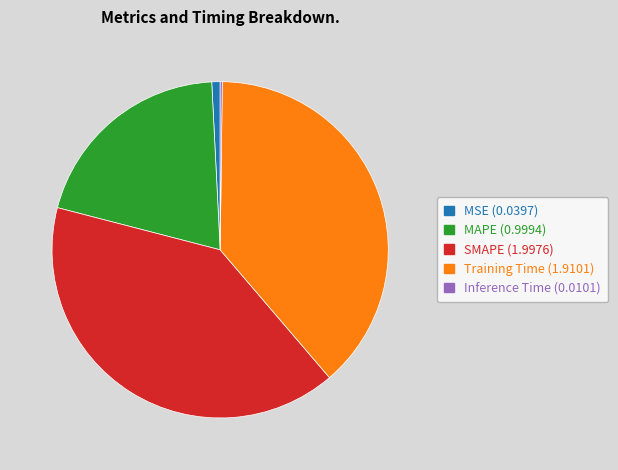

Does any single category account for the majority?

No